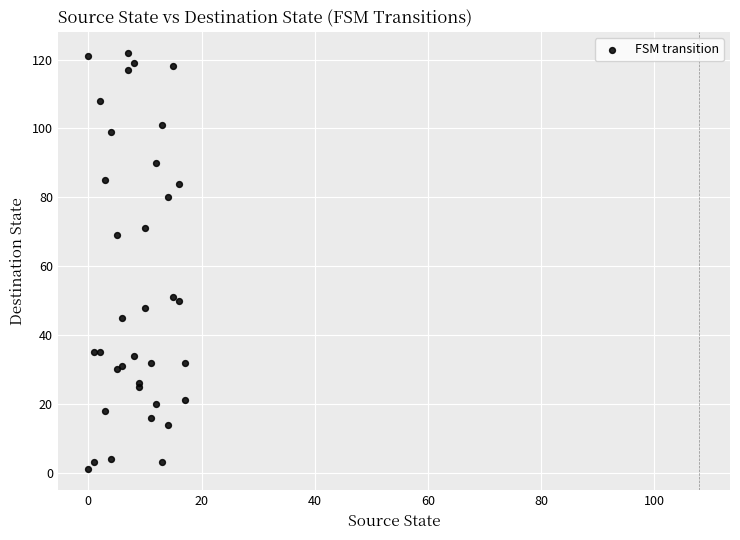

What Y value in the scatter plot is closest to 61?

69